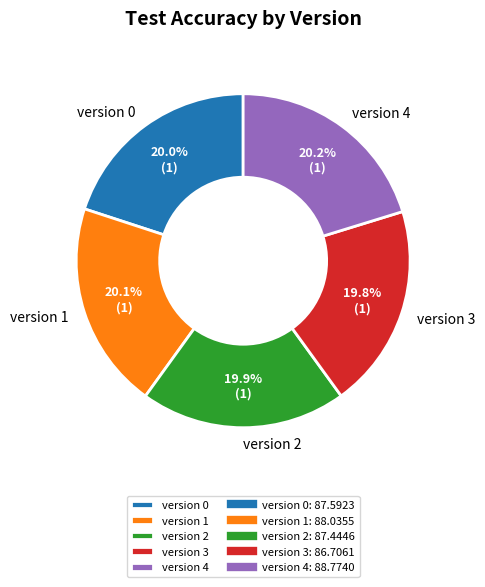

Combined, what portion of the pie is version 4 and version 1?

40.3%